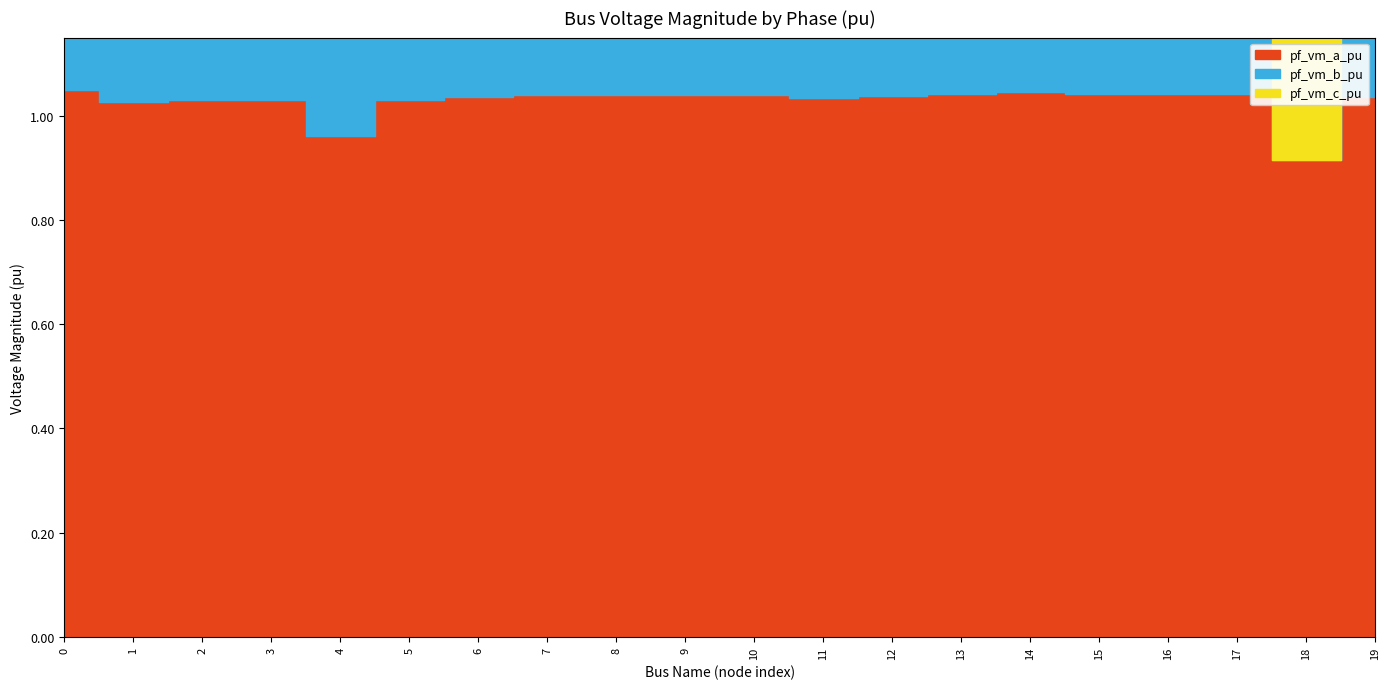

Where is pf_vm_b_pu nearest to the value 0?

18